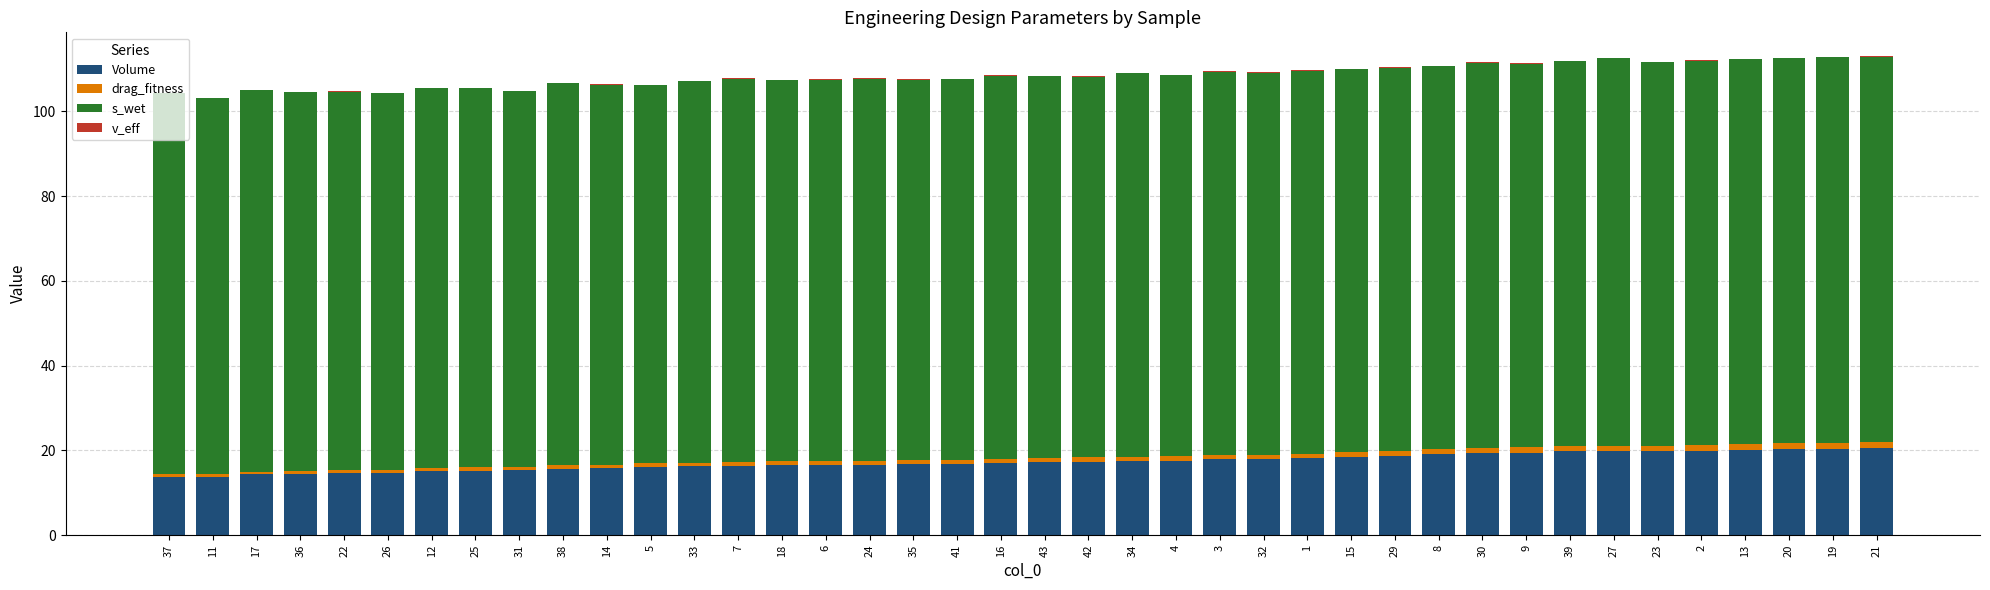

The Volume series shows 20.5 at 21. True or false?

True